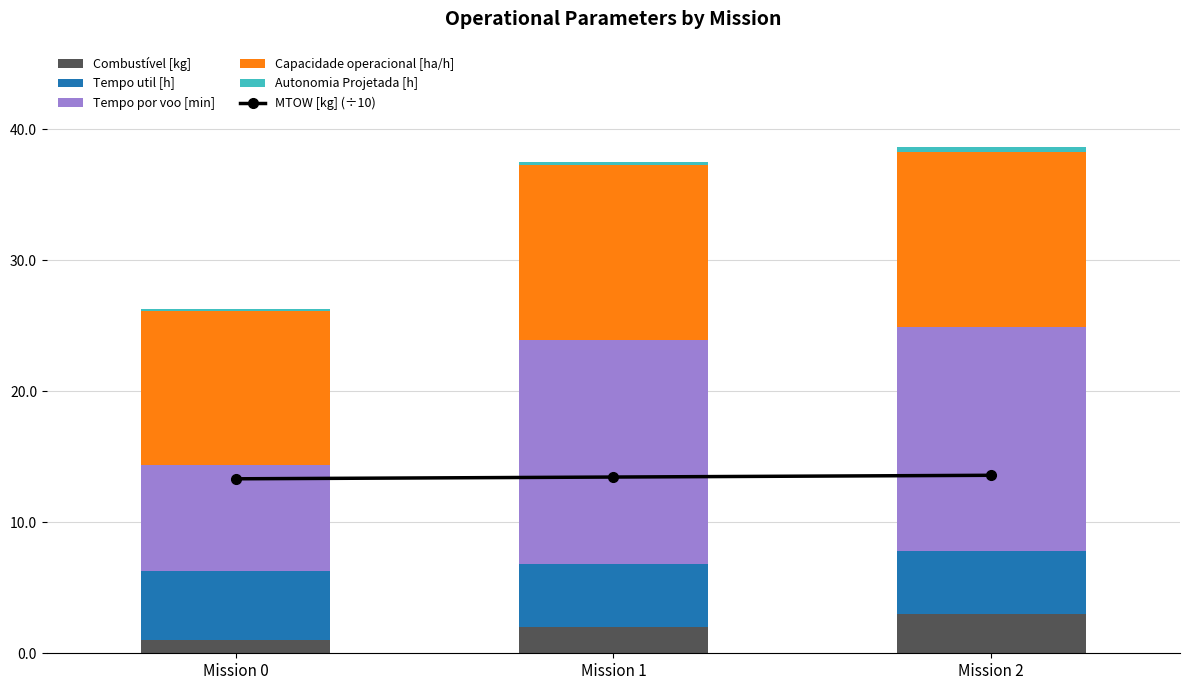

What is the greatest value displayed?

17.1